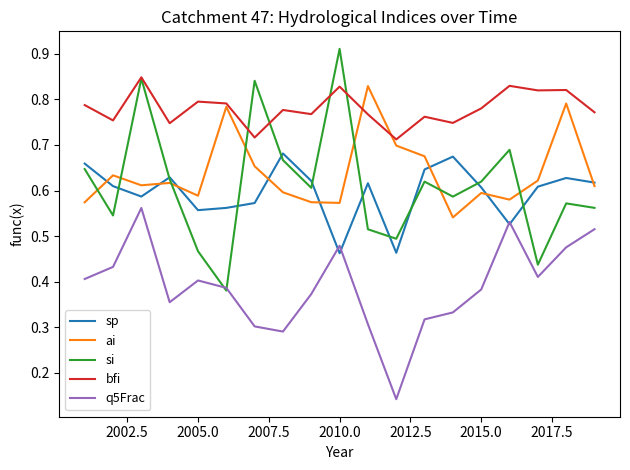

Which series has the largest total across all categories?

bfi